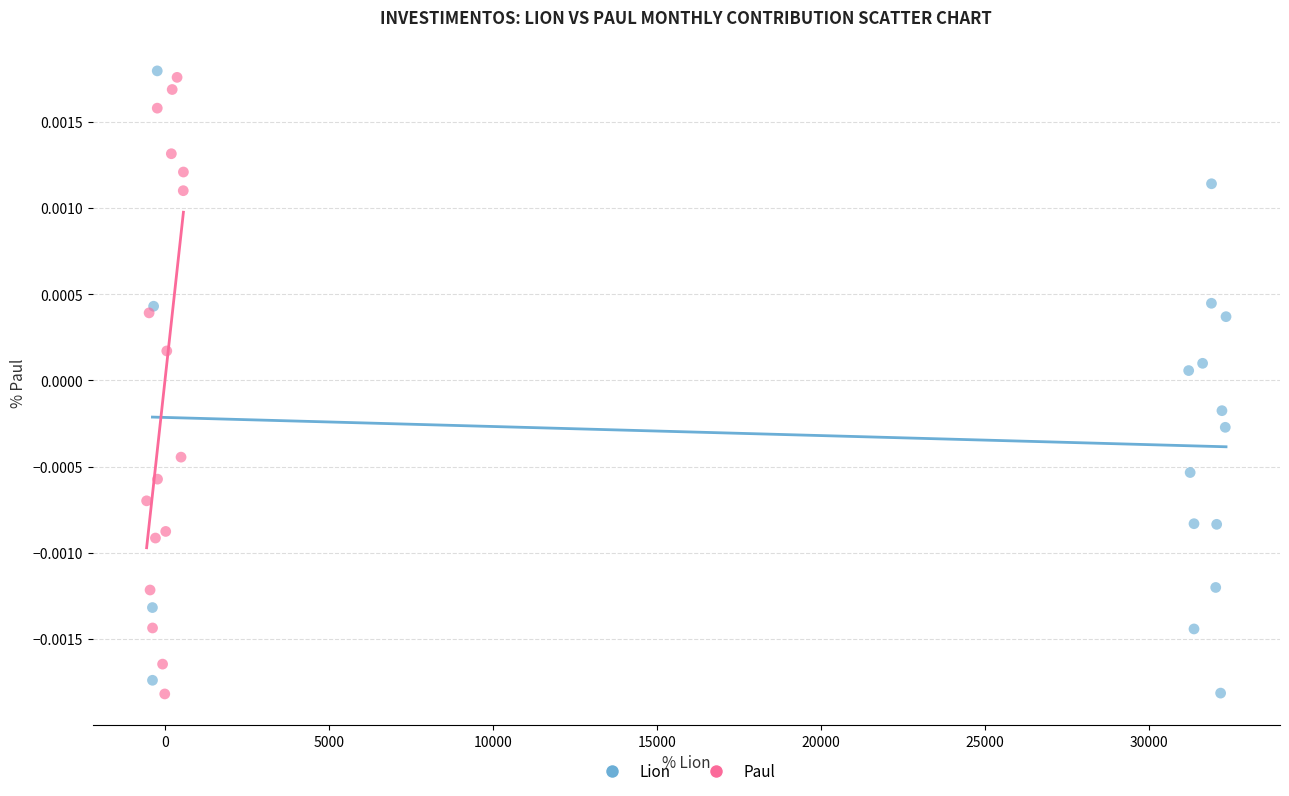

Which series contains the highest Y value?

Lion